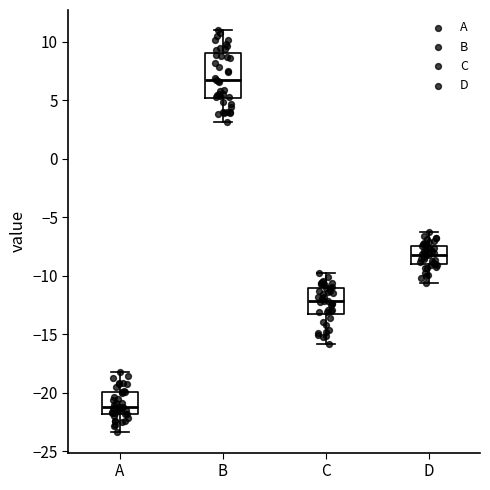

Reading left to right, read every box against the y-axis: the position of its median line, the range the box covers, and the ends of its whiskers. The values are not printed on the chart, so give them approximately, as read against the axis.

A: median -21.0, box -22.0 to -20.0, whiskers -23.5 to -18.0
B: median 6.5, box 5.0 to 9.0, whiskers 3.0 to 11.0
C: median -12.0, box -13.0 to -11.0, whiskers -16.0 to -10.0
D: median -8.0, box -9.0 to -7.5, whiskers -10.5 to -6.5